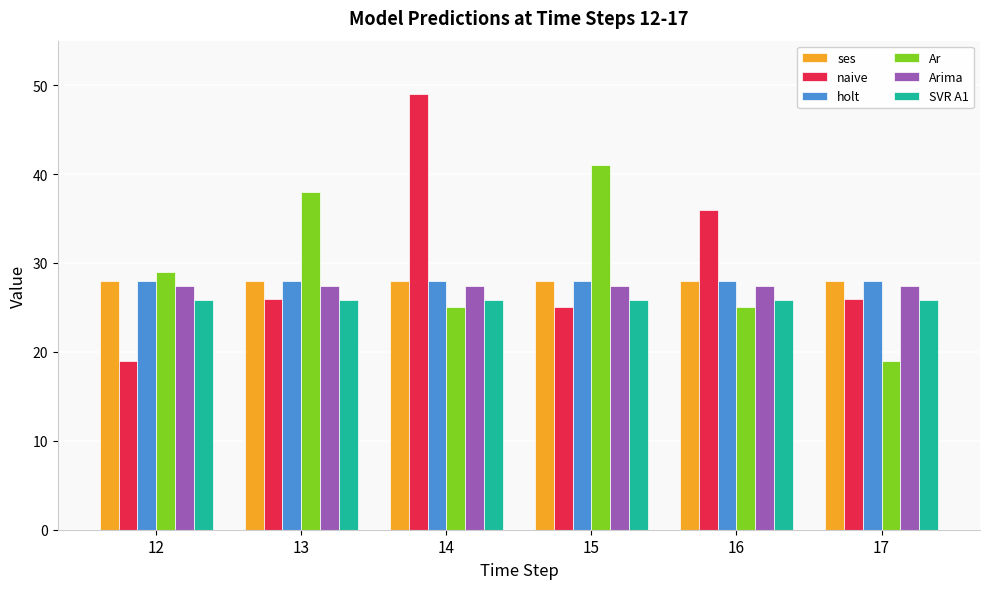

Which series has the widest spread of values?

naive